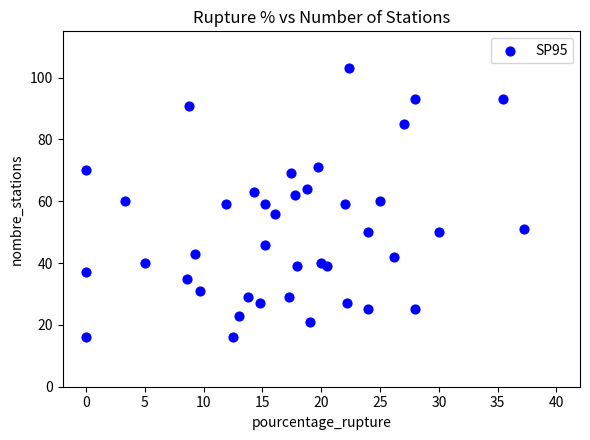

What is the range of Y values (max minus min)?

87